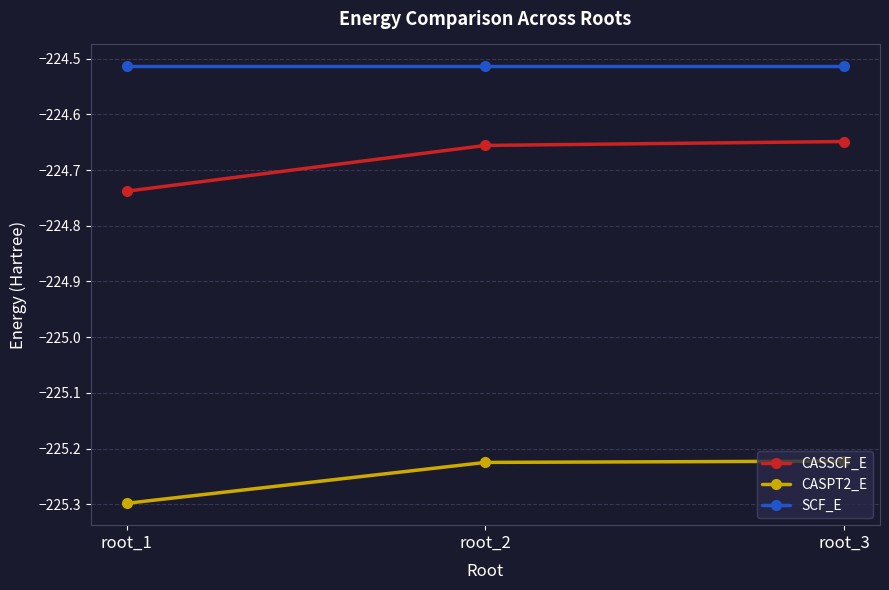

Is this an area chart (filled region under the line)?

No